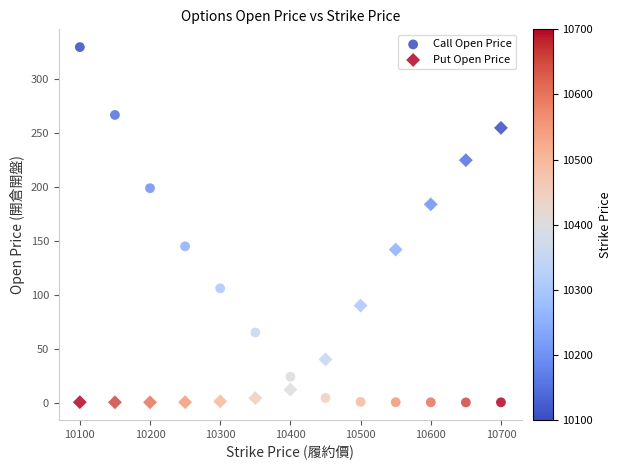

Which series has the largest Y range (max minus min)?

Call Open Price